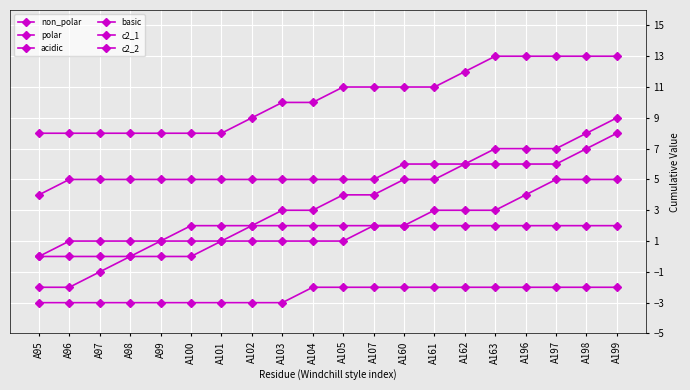

At A95, list the series in order from largest to smallest.

c2_2, c2_1, non_polar, polar, acidic, basic